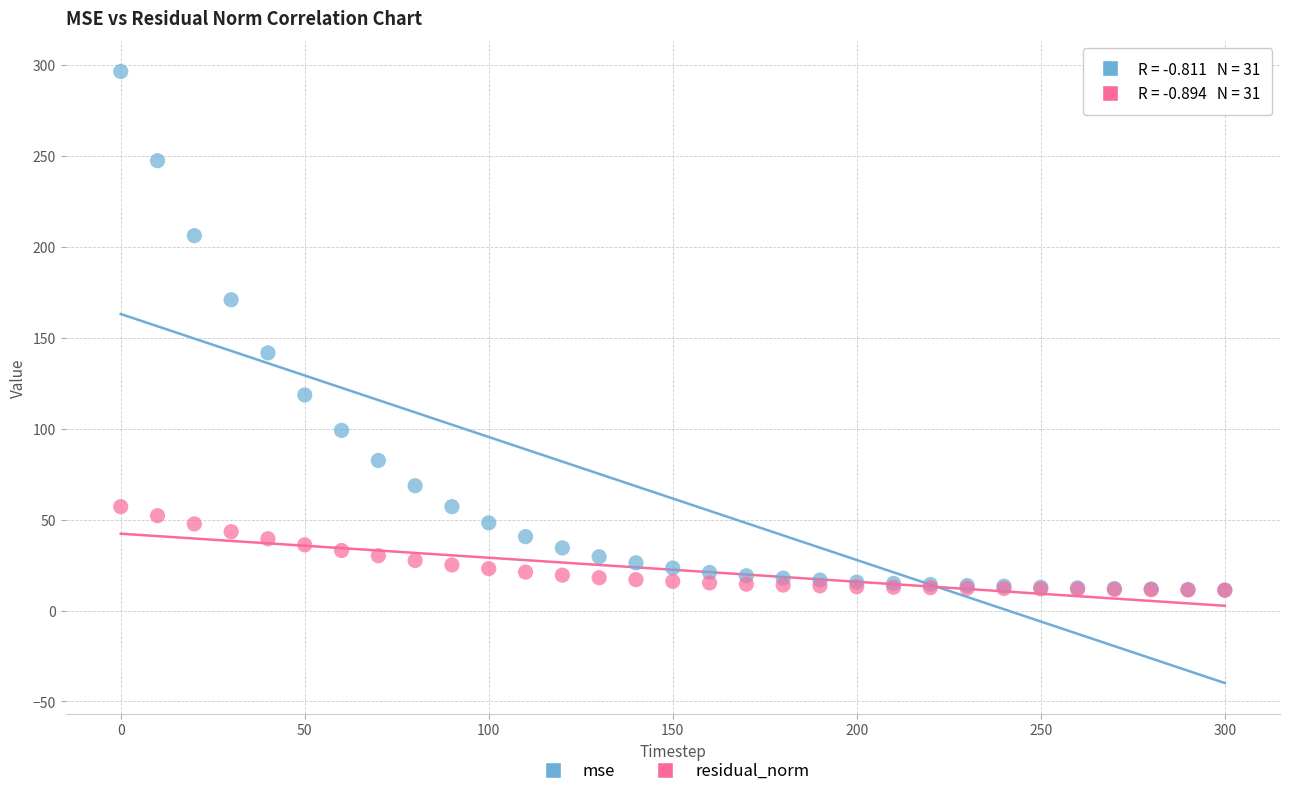

Which series has the widest spread of Y values?

mse